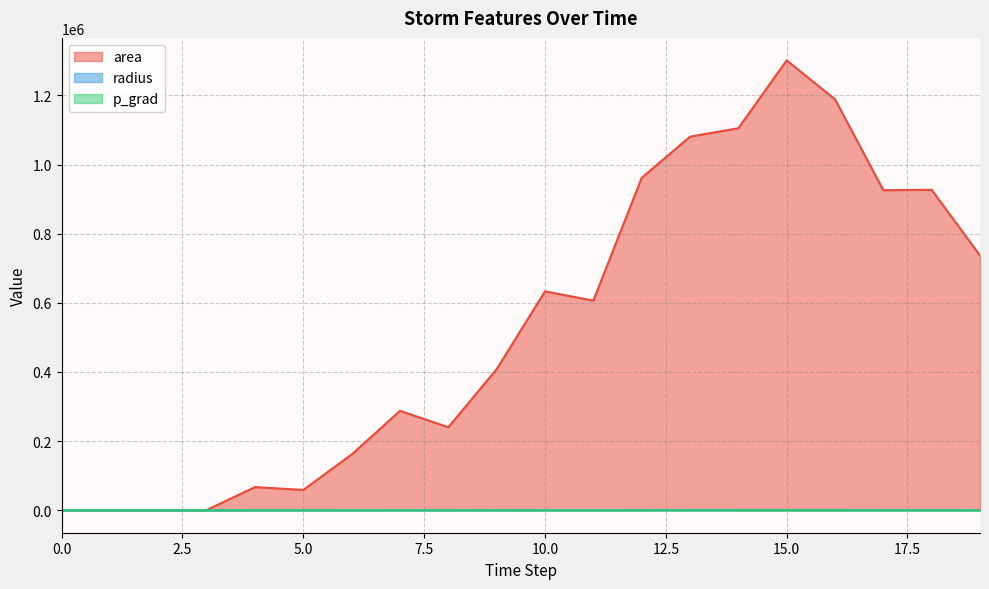

Rank the series at 18 from highest to lowest value.

area (line), radius (line), p_grad (line)